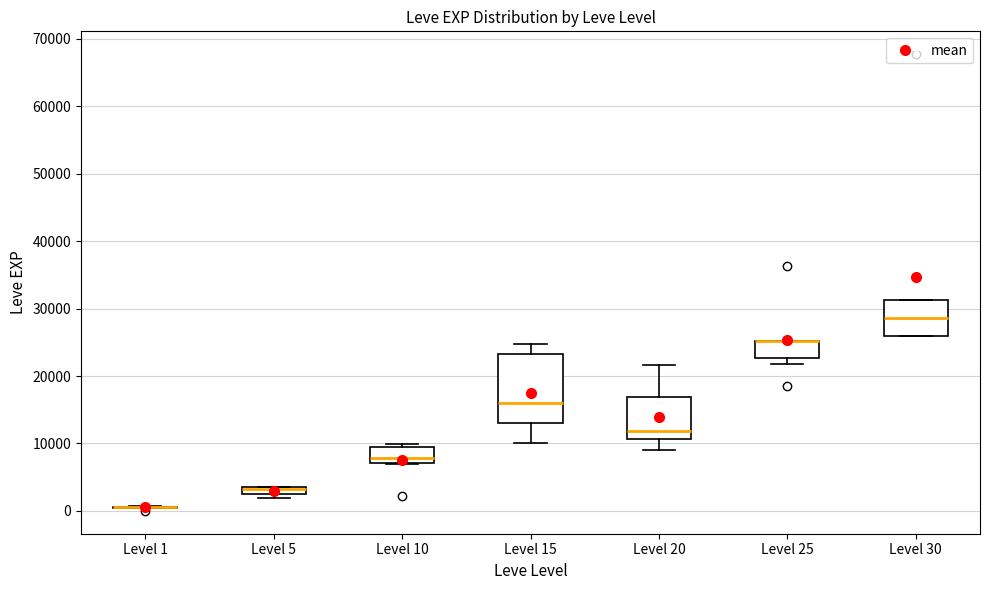

Where is the upper edge of the box for Level 30 on the y-axis? The values are not printed on the chart, so give them approximately, as read against the axis.

31000